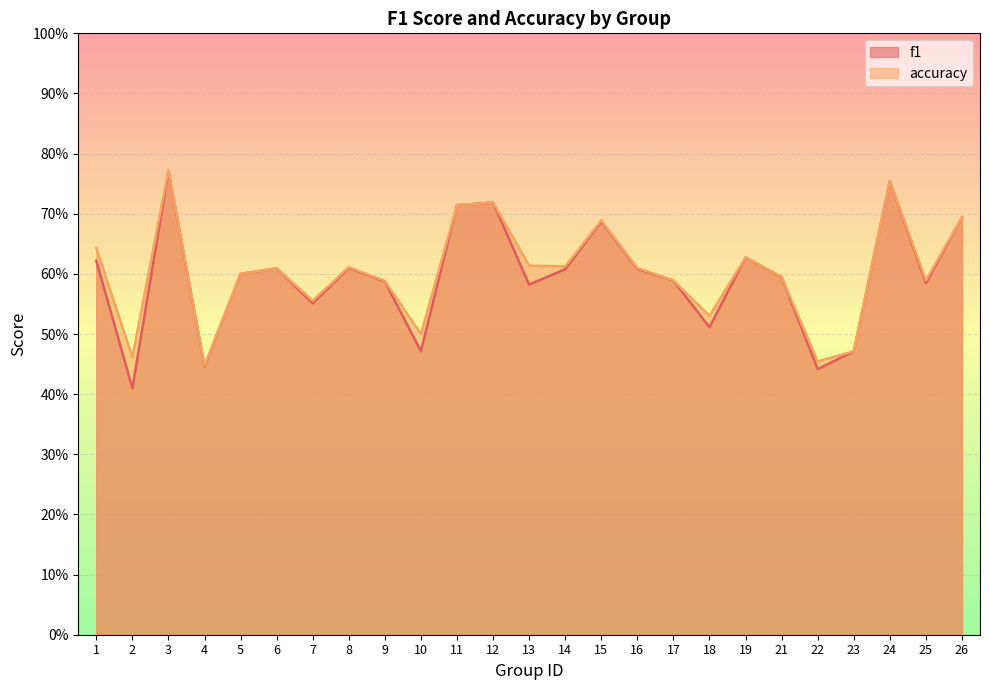

What is the value of the f1 point at the 5th from the left?

0.6